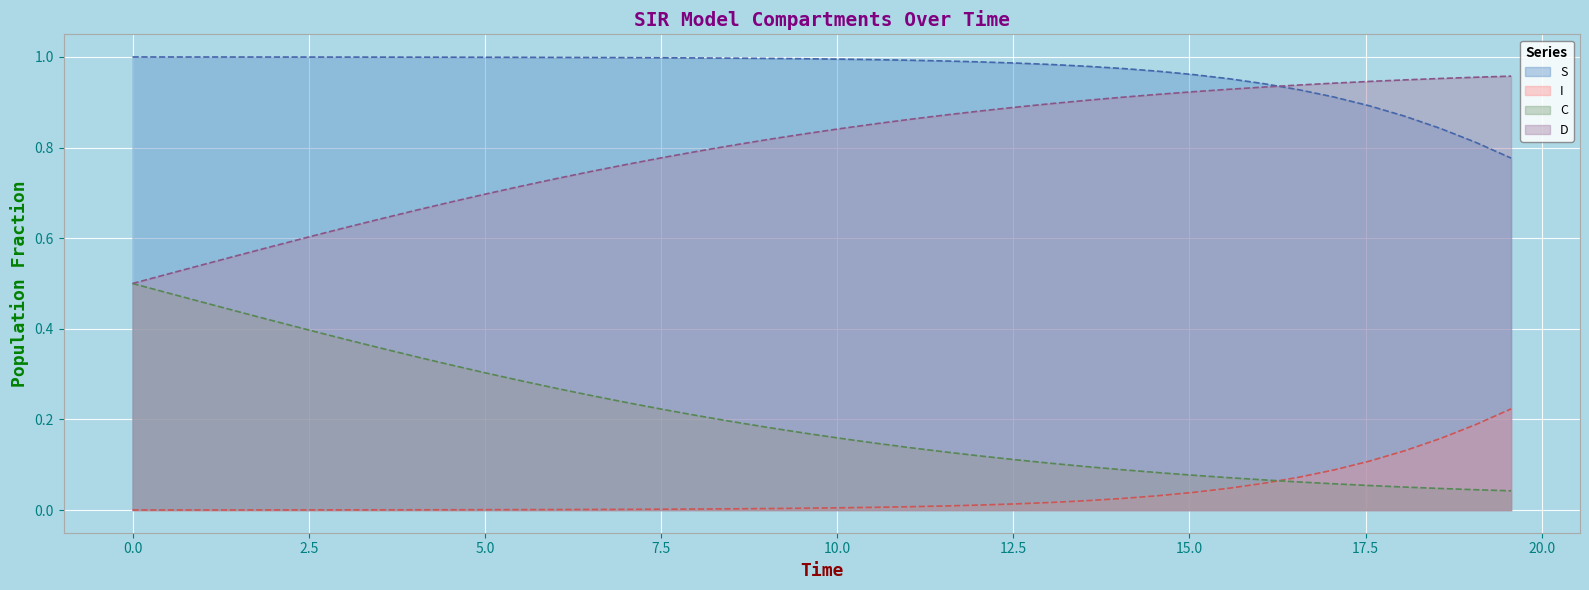

True or false: C has more than 0 interior local peaks.

False